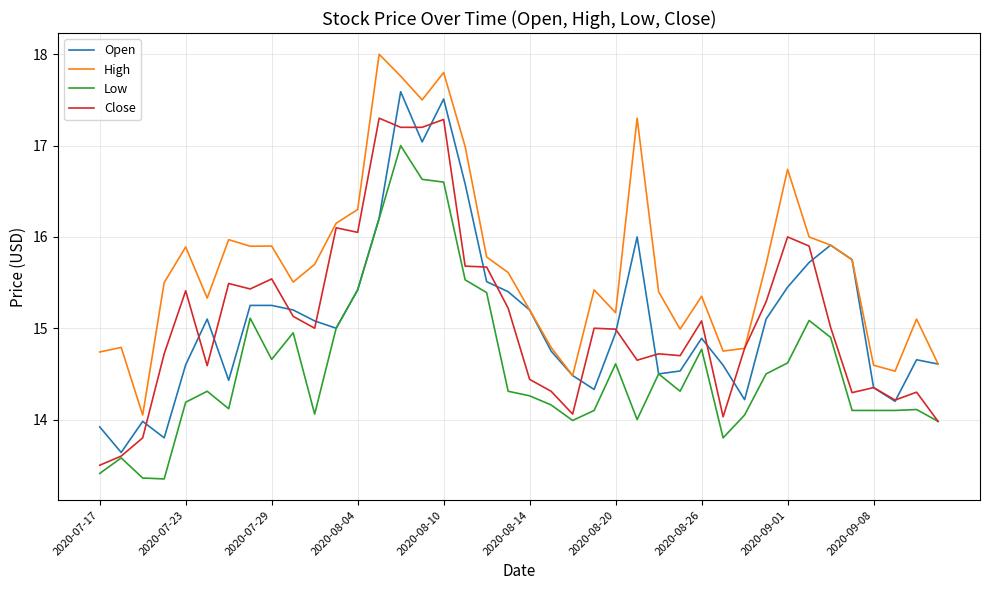

True or false: High and Low cross at least once.

False